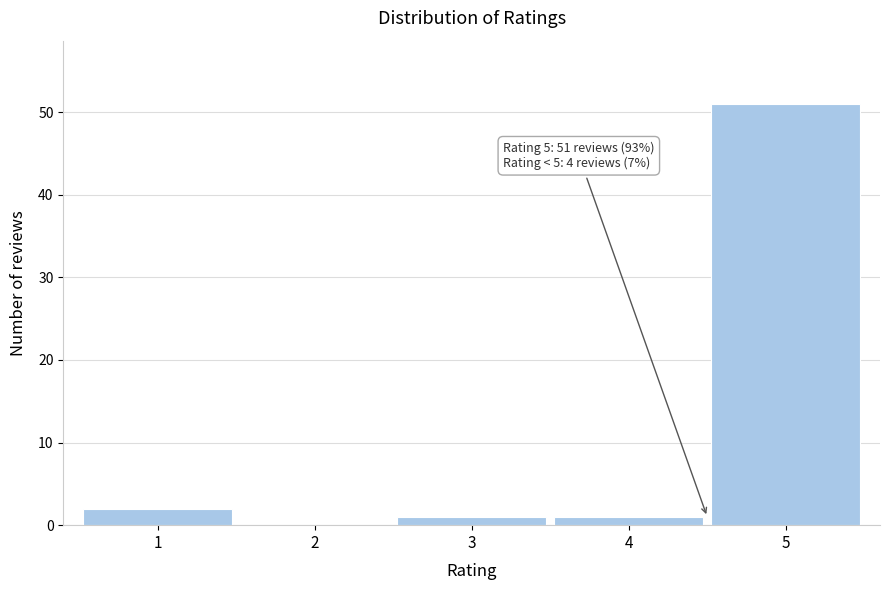

Reading left to right, what are all the values shown in this chart?

1=2	2=0	3=1	4=1	5=51